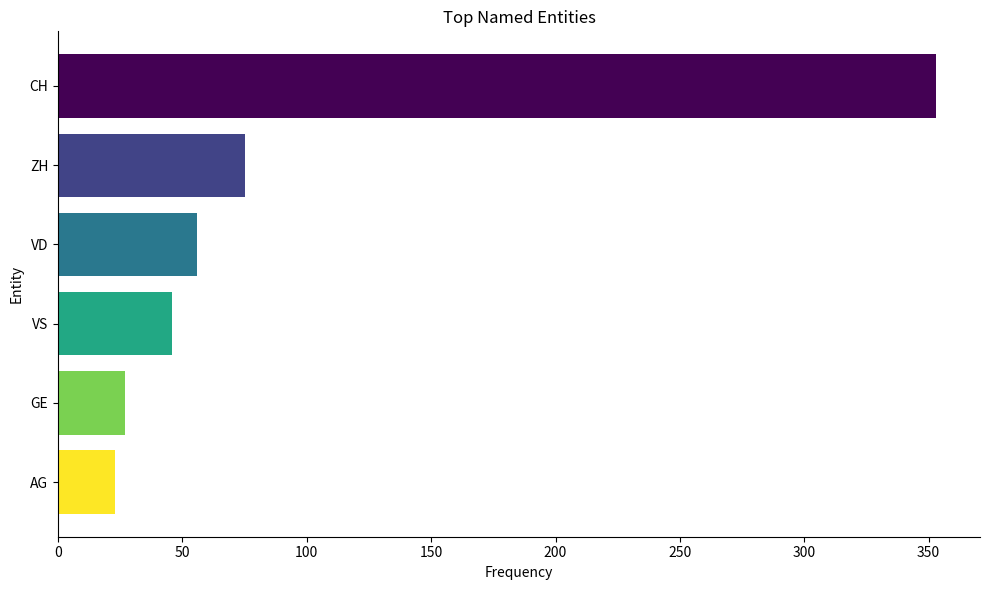

What is the average value?

97